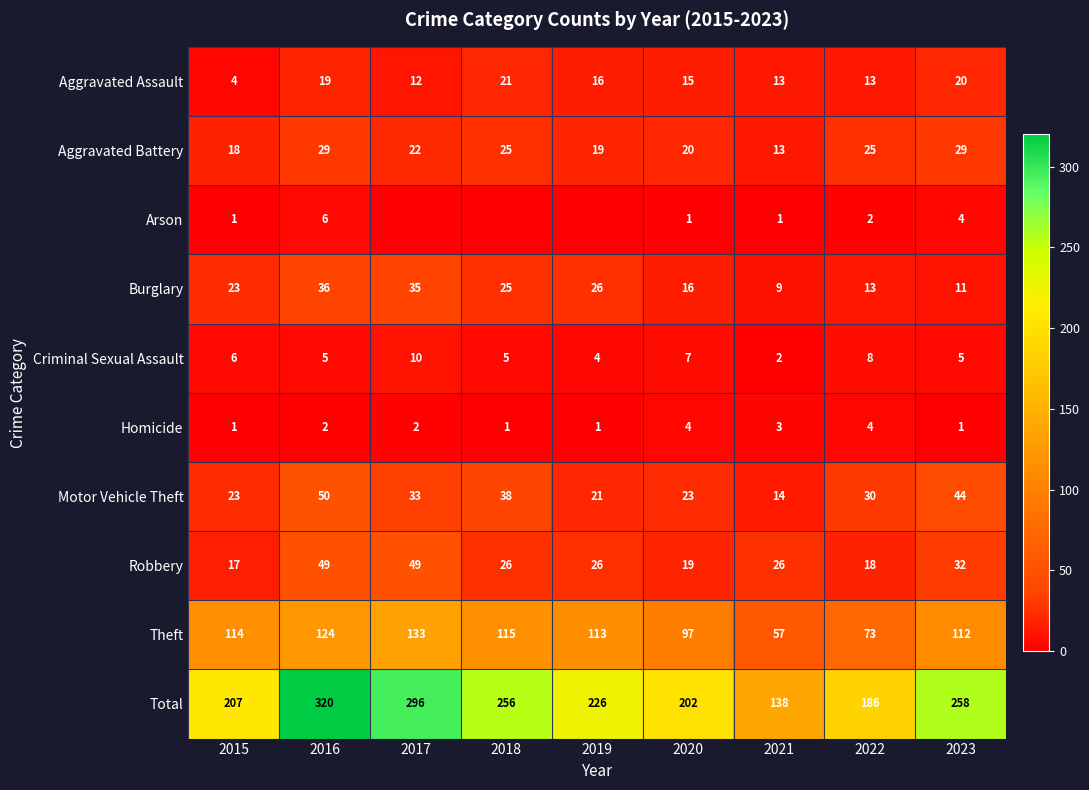

What is the difference between the Motor Vehicle Theft values at 2018 and 2016?

12